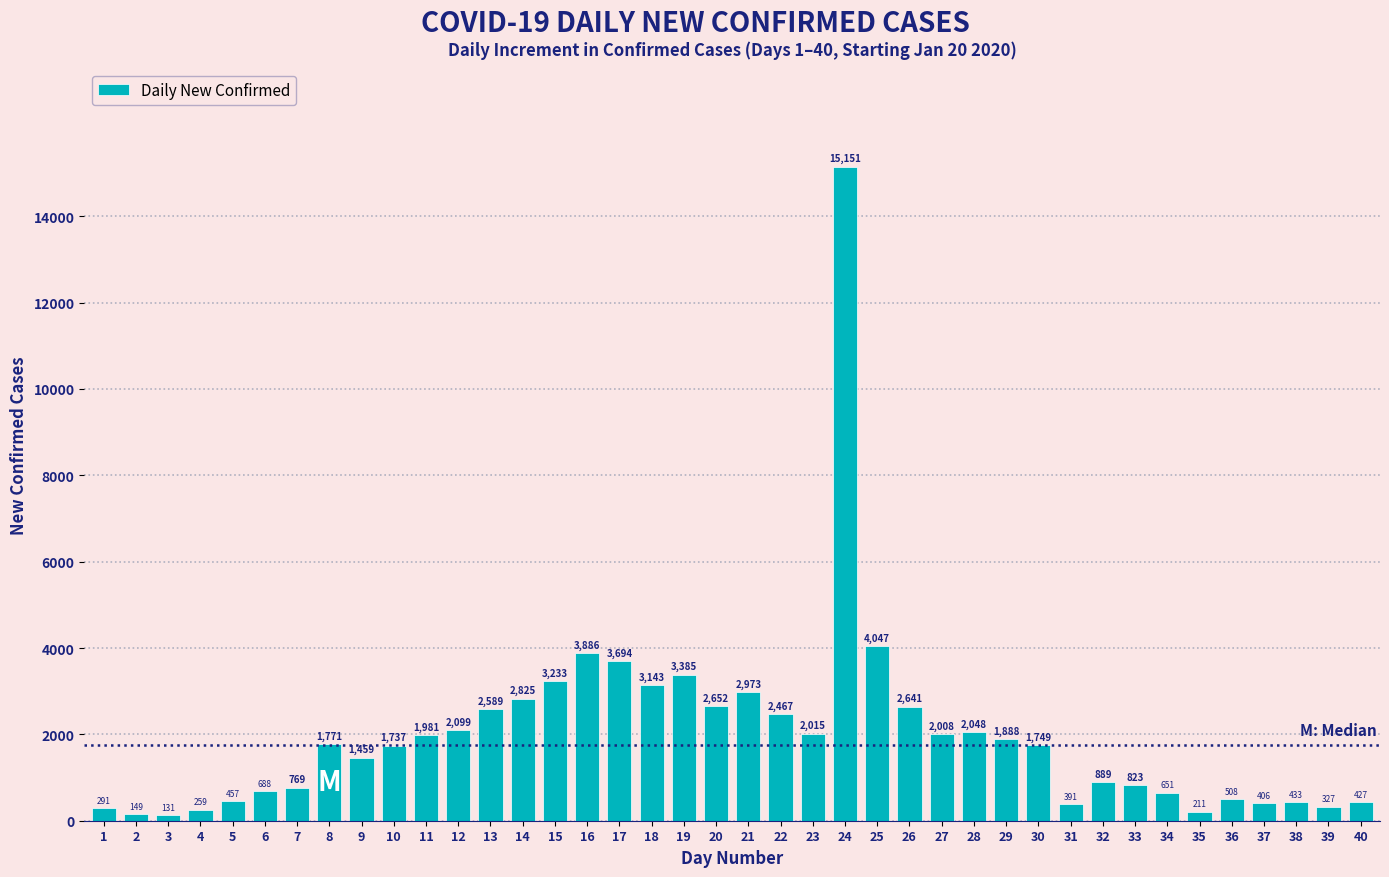

Reading left to right, transcribe all the data shown in this chart.

1=291	2=149	3=131	4=259	5=457	6=688	7=769	8=1771	9=1459	10=1737	11=1981	12=2099	13=2589	14=2825	15=3233	16=3886	17=3694	18=3143	19=3385	20=2652	21=2973	22=2467	23=2015	24=15151	25=4047	26=2641	27=2008	28=2048	29=1888	30=1749	31=391	32=889	33=823	34=651	35=211	36=508	37=406	38=433	39=327	40=427